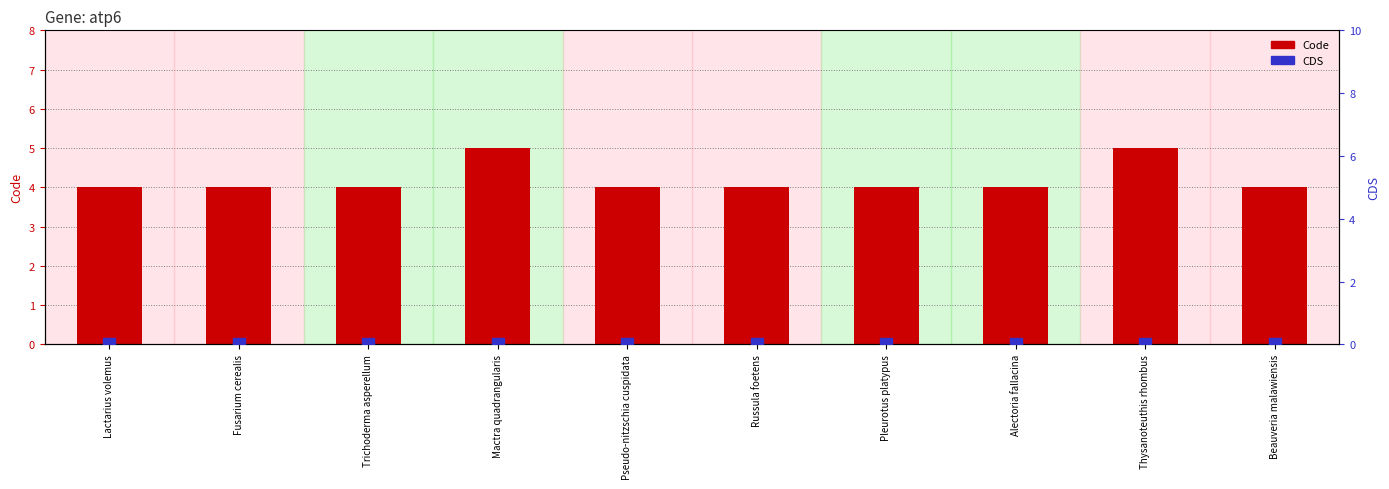

Which has a higher value, Pleurotus platypus or Lactarius volemus?

Pleurotus platypus